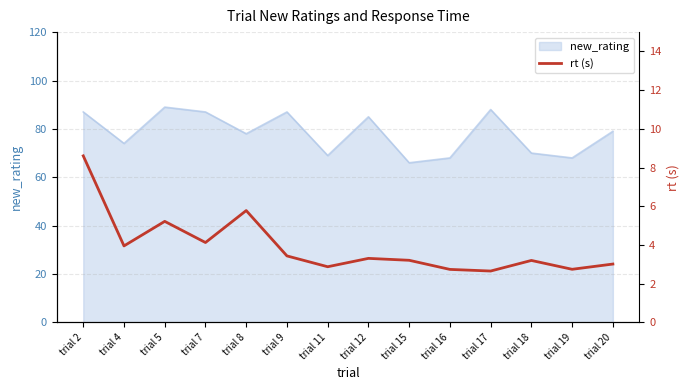

Is it true that new_rating equals 70 at trial 18?

True